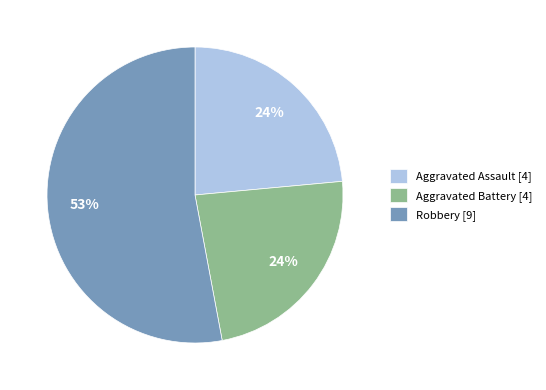

The Aggravated Assault [4] slice represents 32% of the pie. True or false?

False